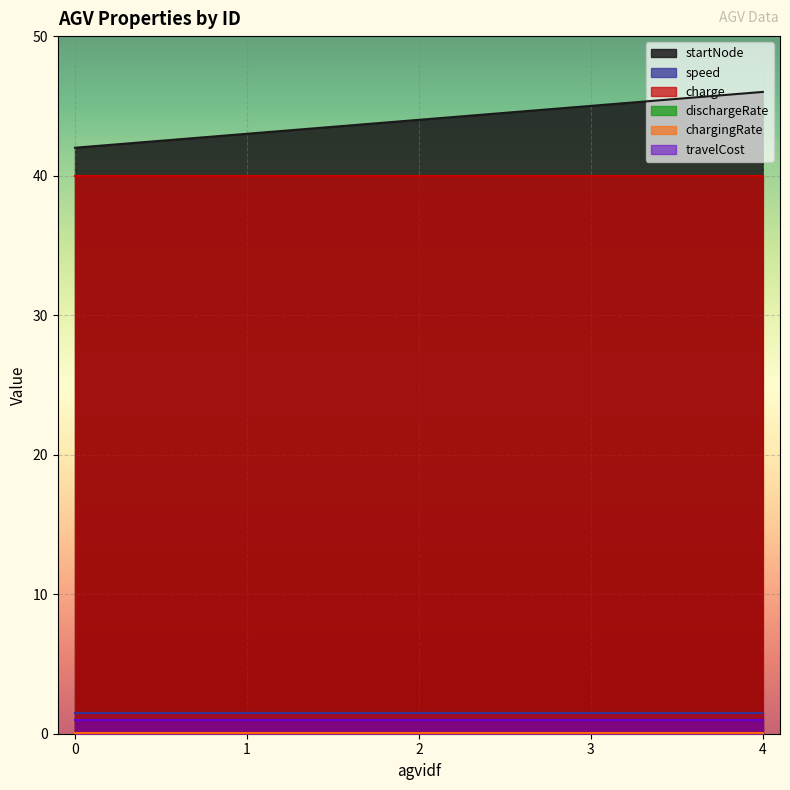

True or false: speed and travelCost intersect in this chart.

False